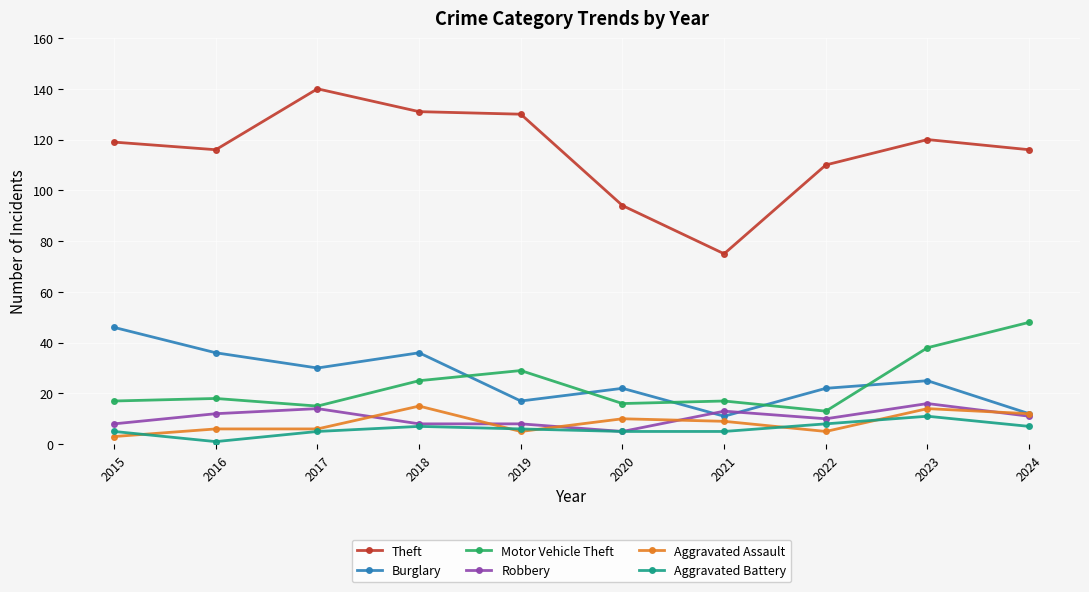

True or false: Theft and Aggravated Battery cross at least once.

False